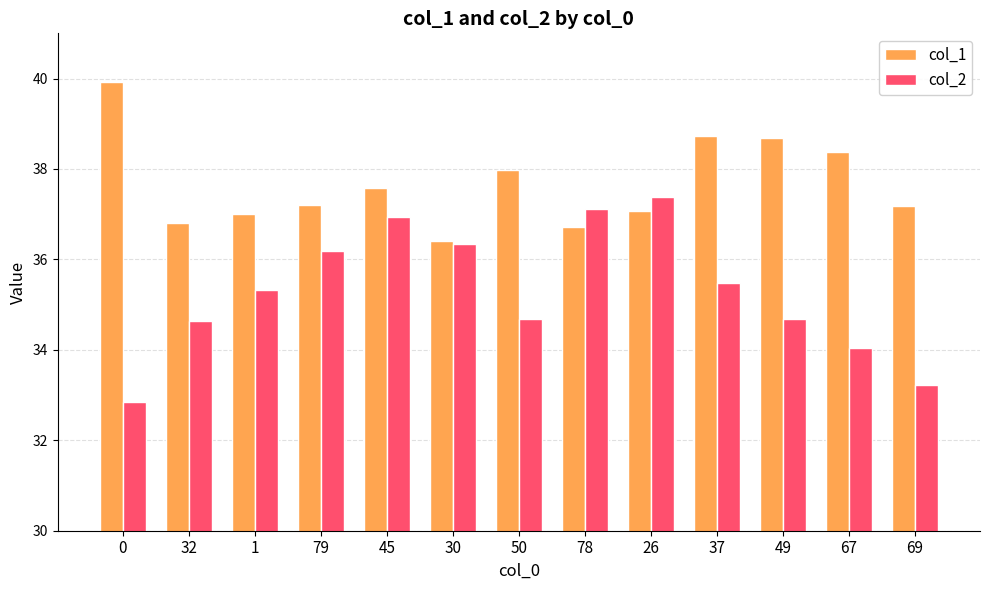

What is the difference between the maximum and second lowest values in the col_1 series?

3.2